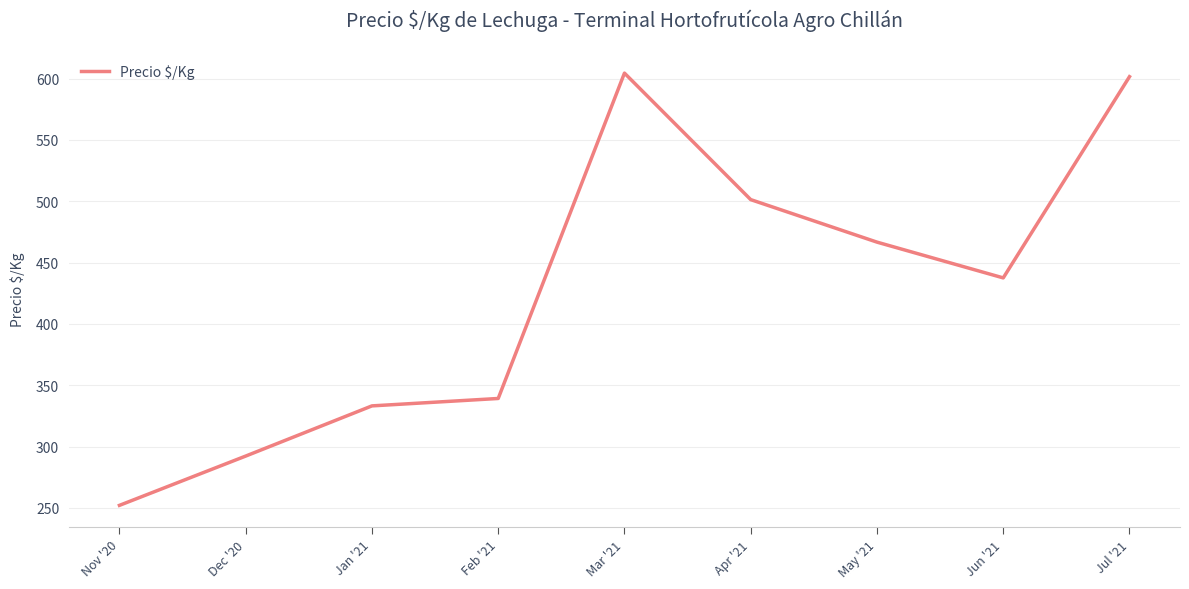

How many values are below 437?

4